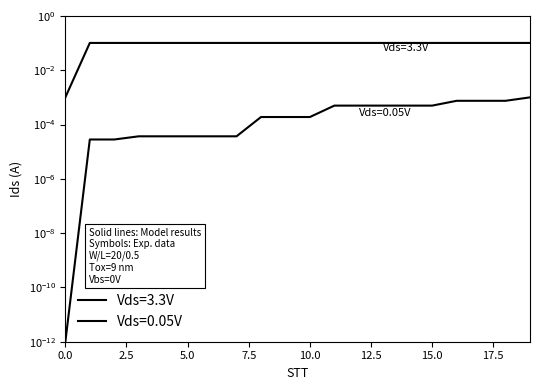

What is the difference between the maximum and minimum values in the Vds=3.3V series?

0.1